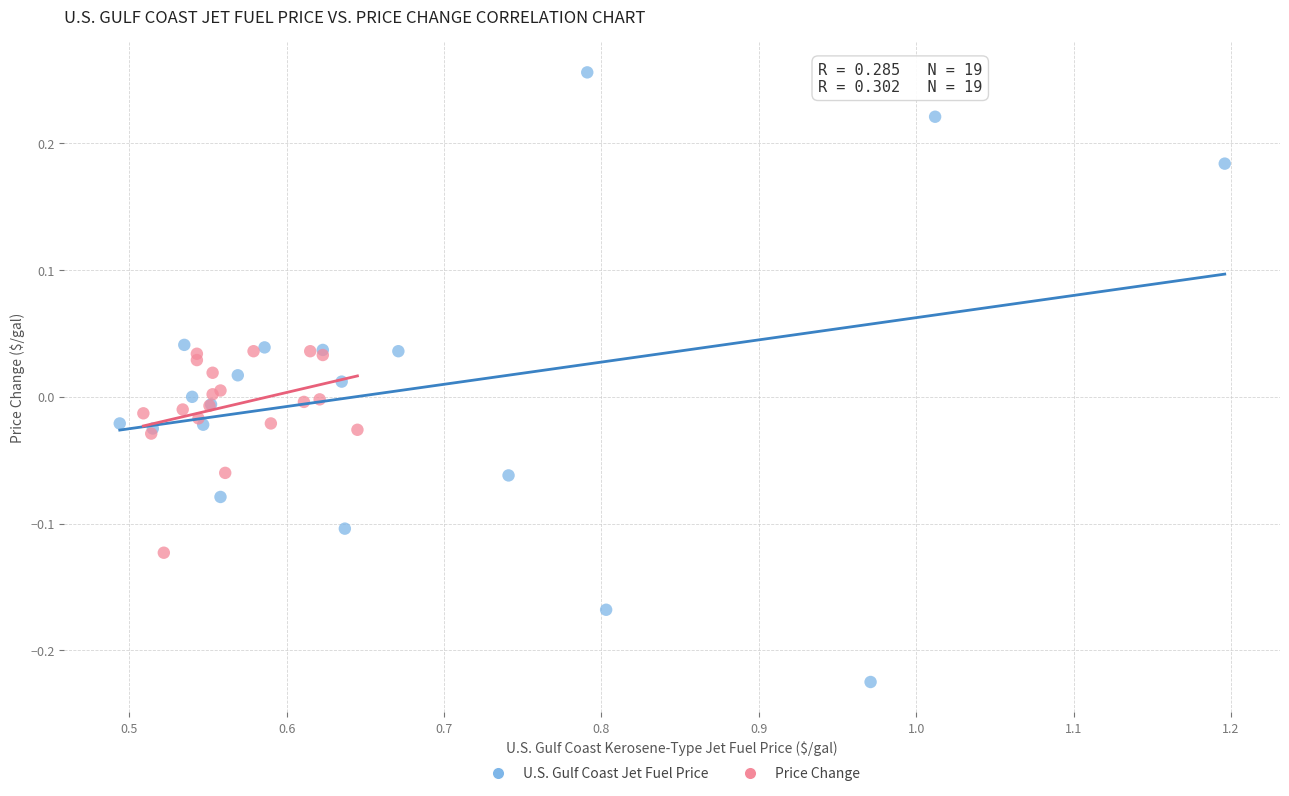

Which series contains the highest Y value?

U.S. Gulf Coast Jet Fuel Price